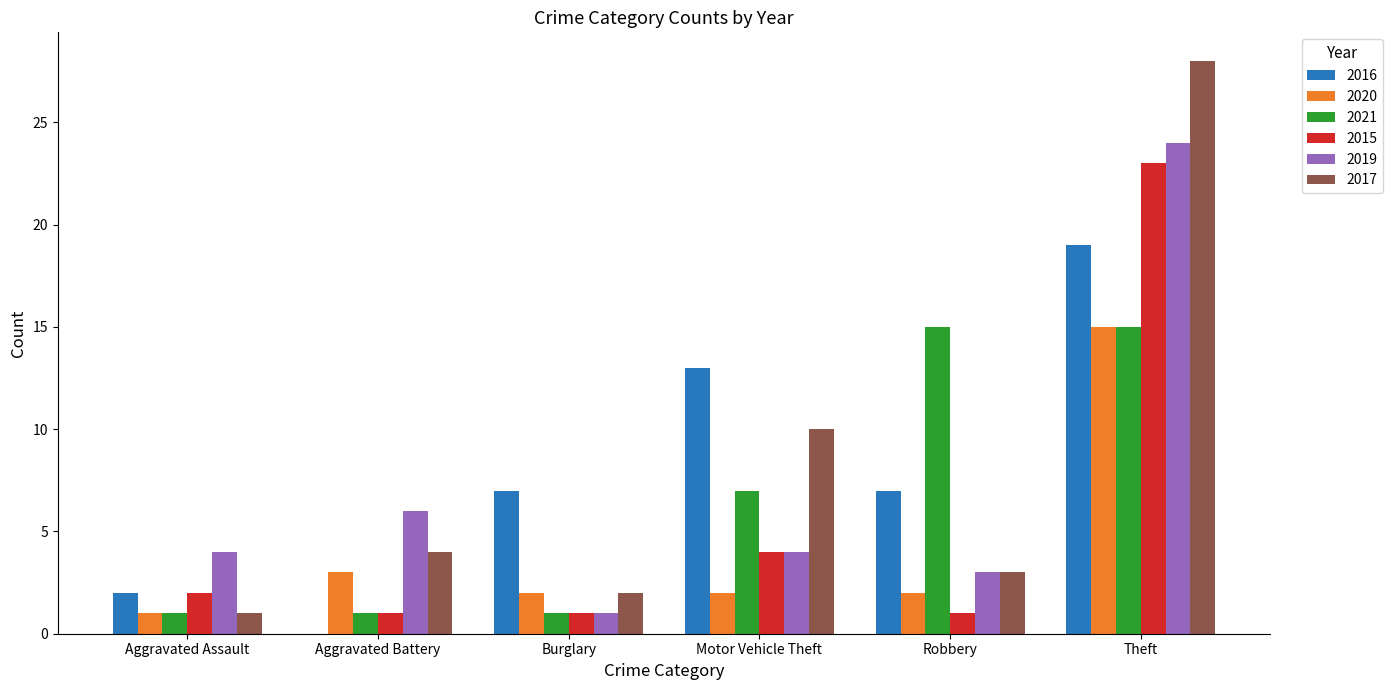

How many groups of bars are there?

6